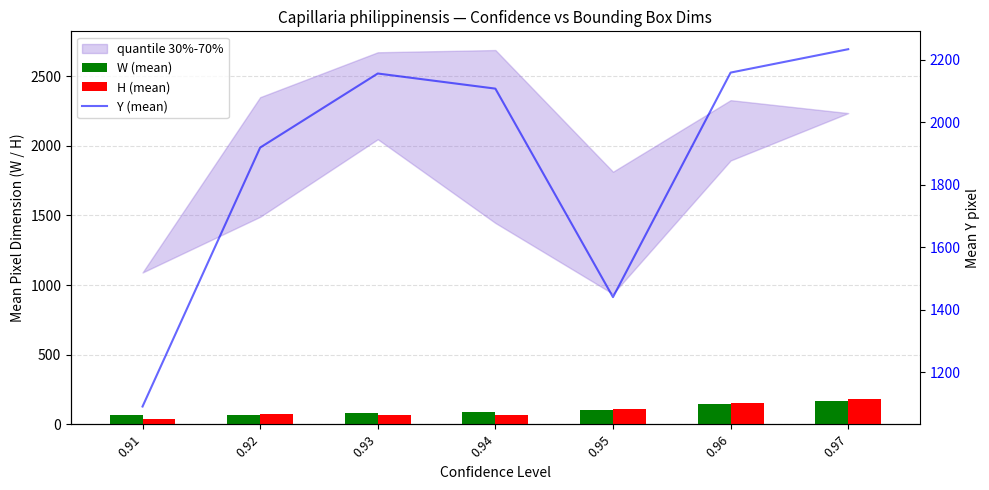

What is the spread (max minus min) of values at 0.96?

2011.9